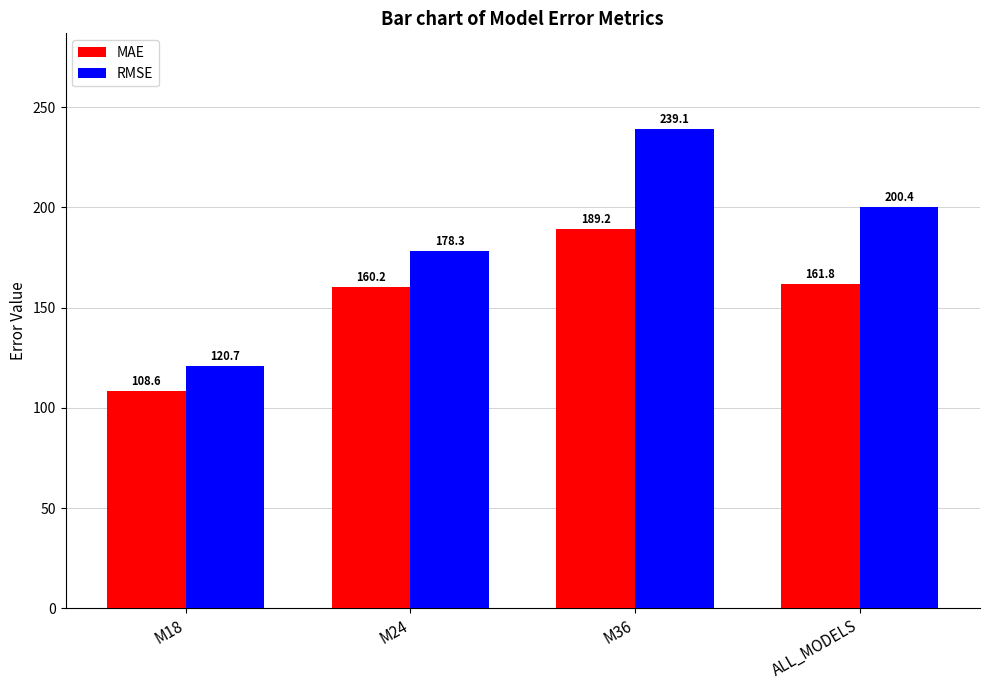

At how many categories does at least one series exceed 237?

1